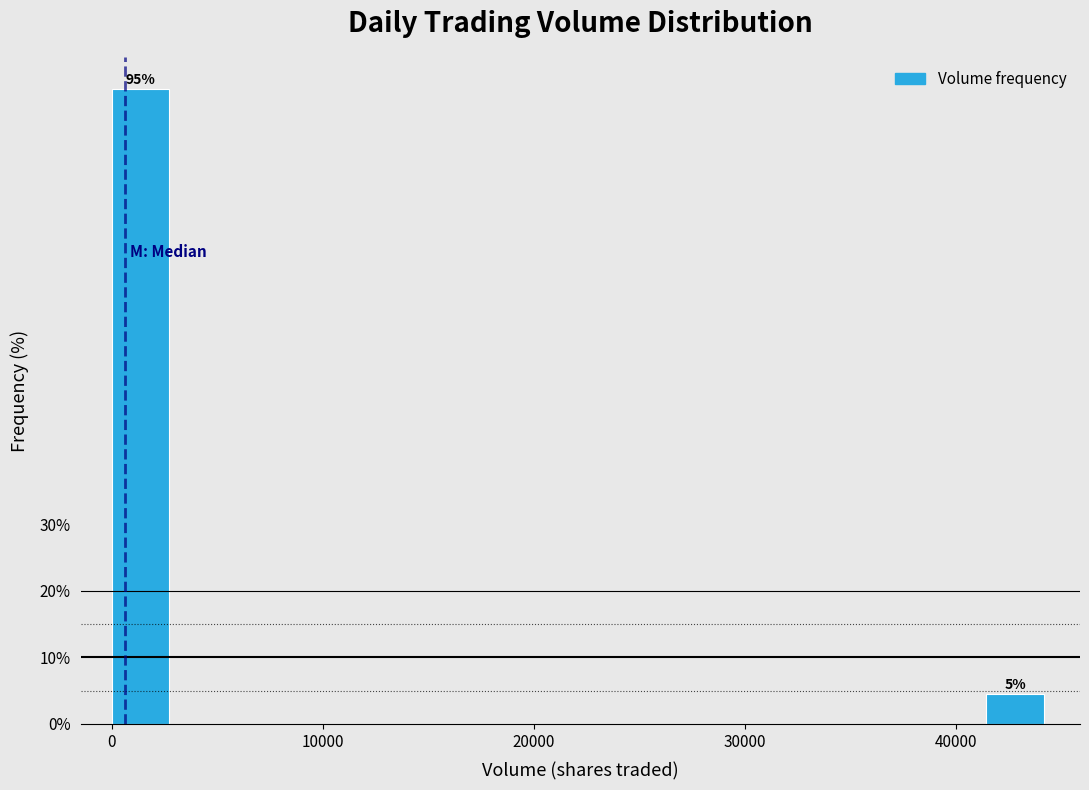

Read against the x-axis, roughly where is the centre of the tallest bar?

1000